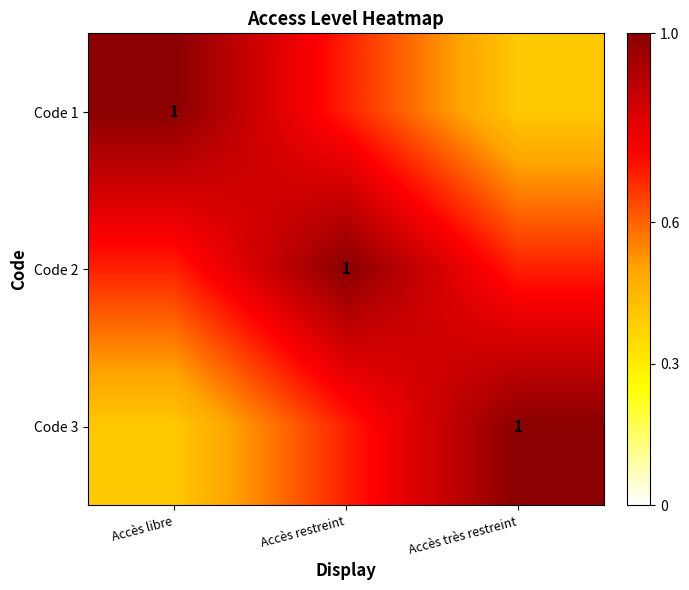

How many series are shown in this chart?

3